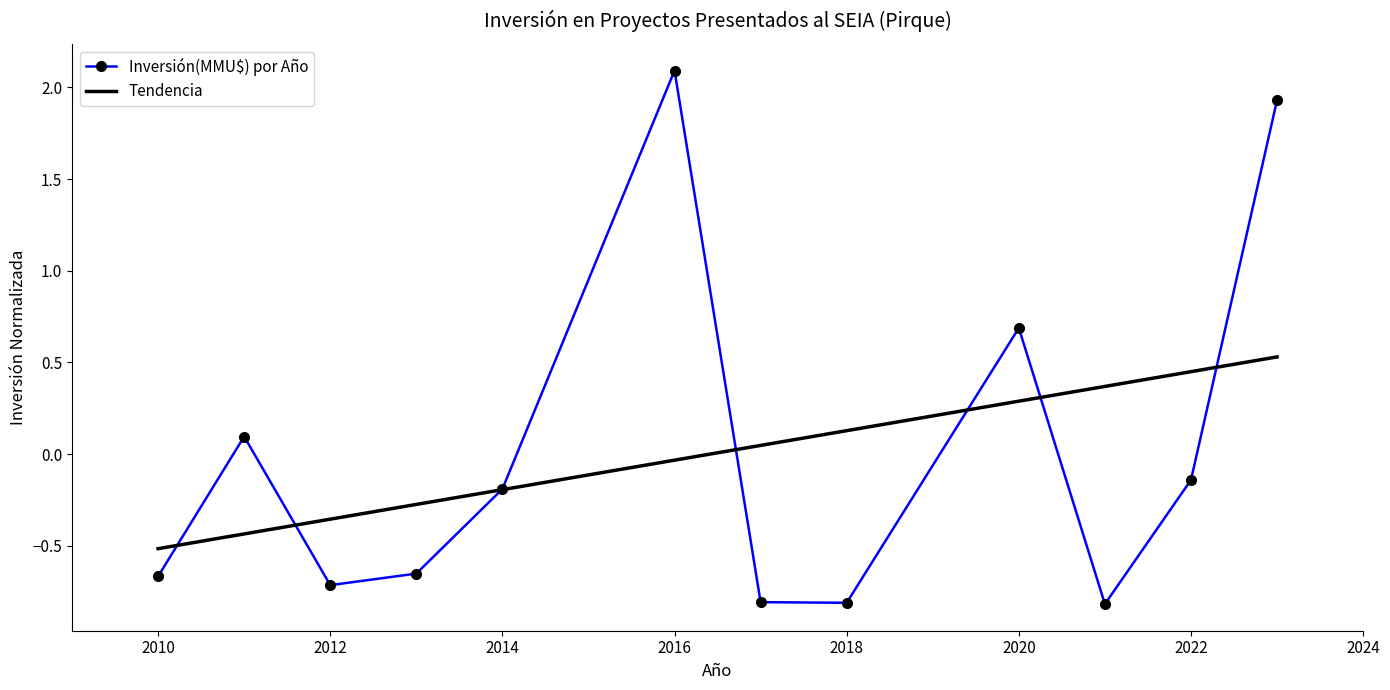

Which series has the largest range (max minus min)?

Inversión(MMU$) por Año